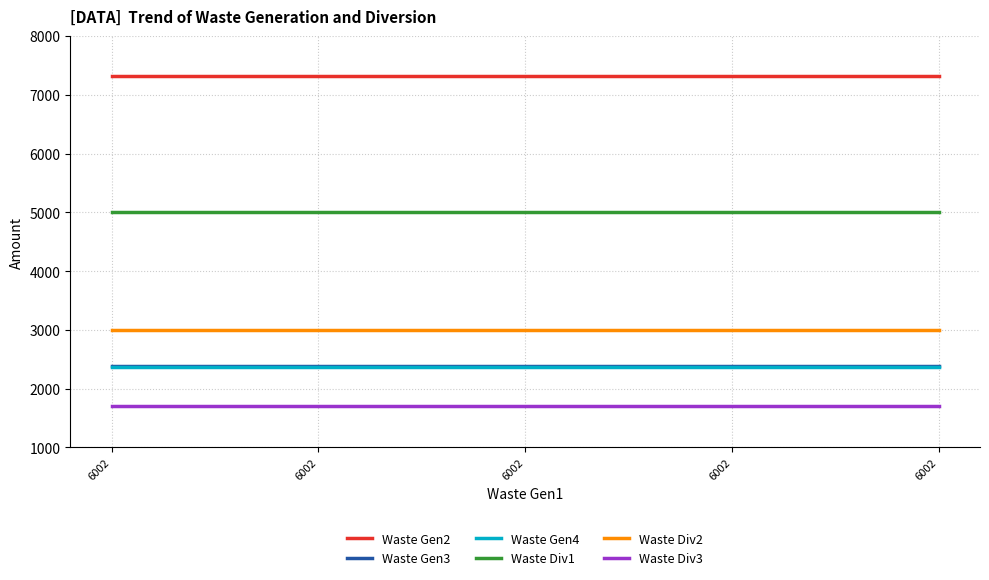

Which category has the lowest value across all series?

6002